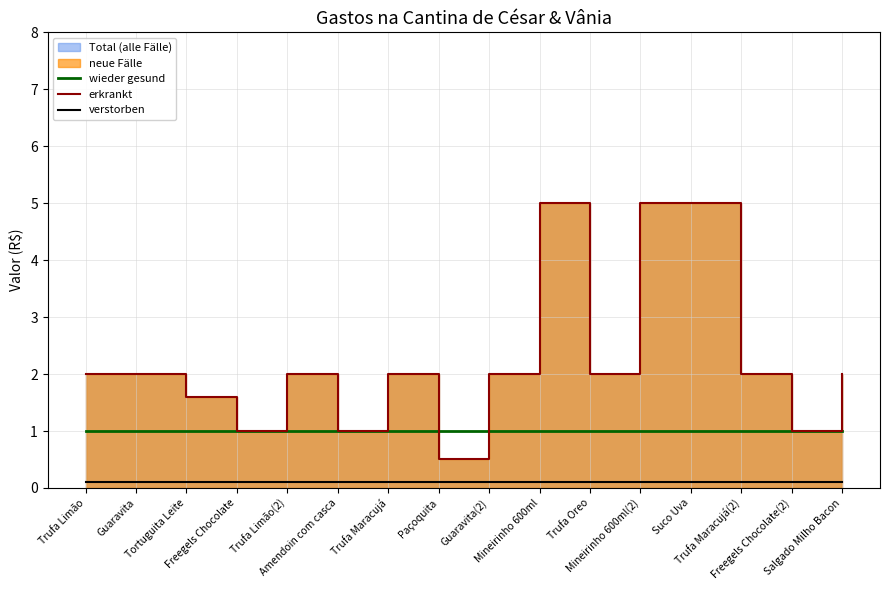

What is the highest value of the erkrankt series?

5.0